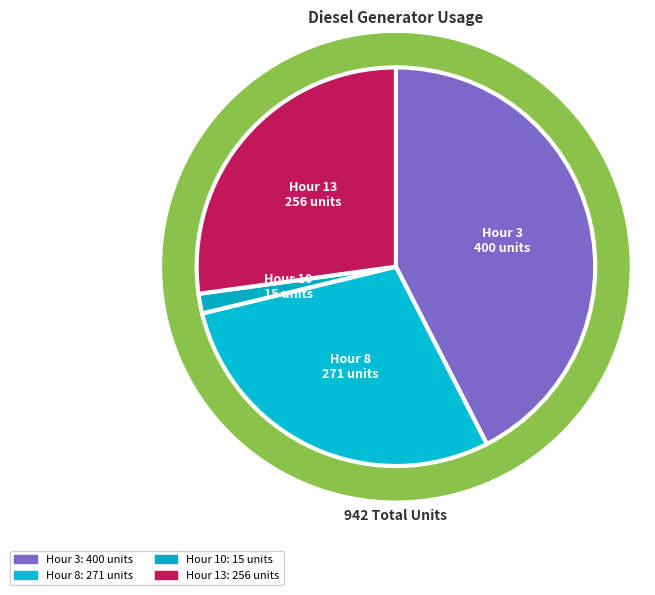

What percentage is the Diesel Generator (col 3) slice, to the nearest percent?

42%